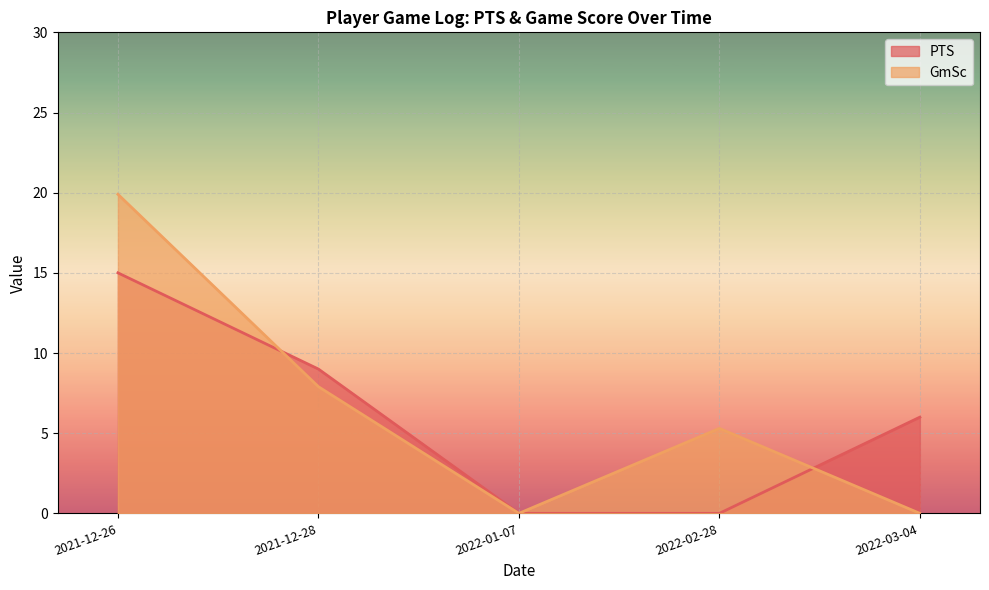

What is the difference between the second highest and second lowest values in the GmSc series?

7.9